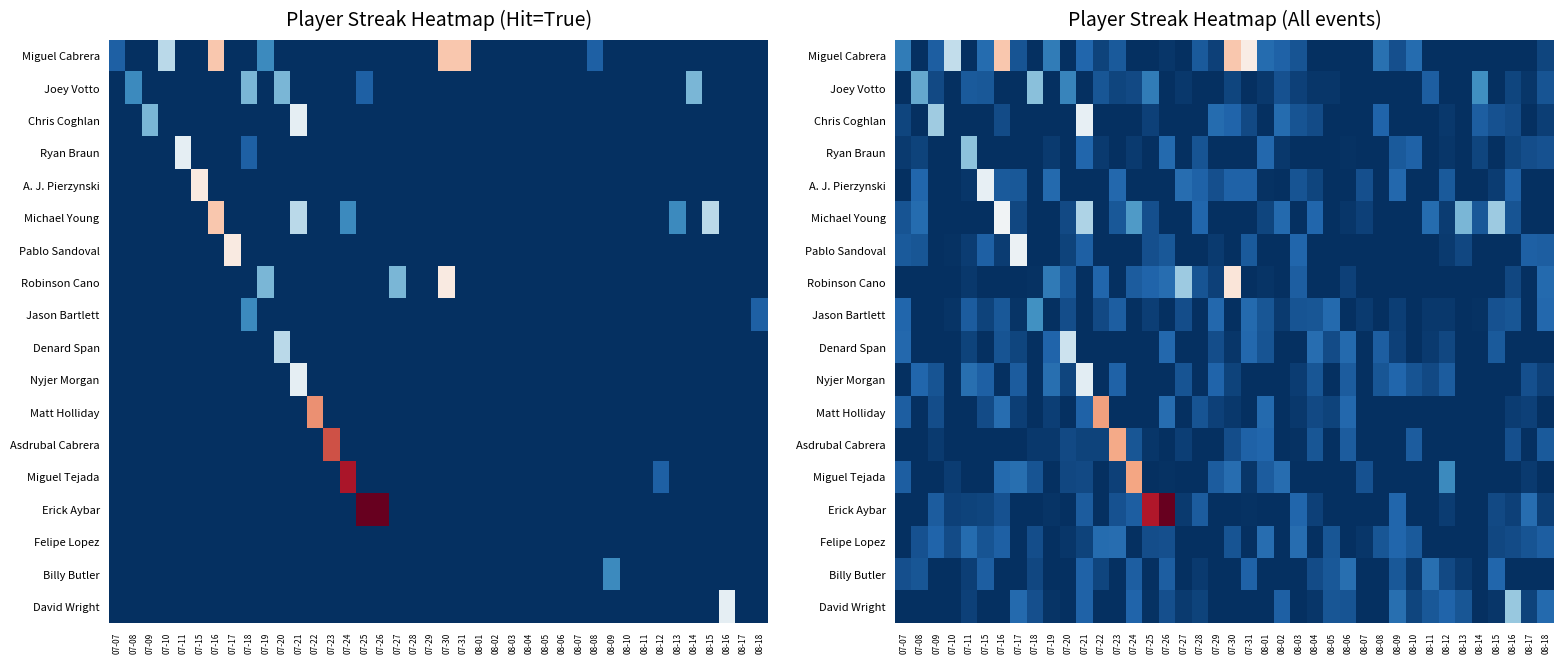

What is the difference between the highest and lowest values at 08-05?

1.3